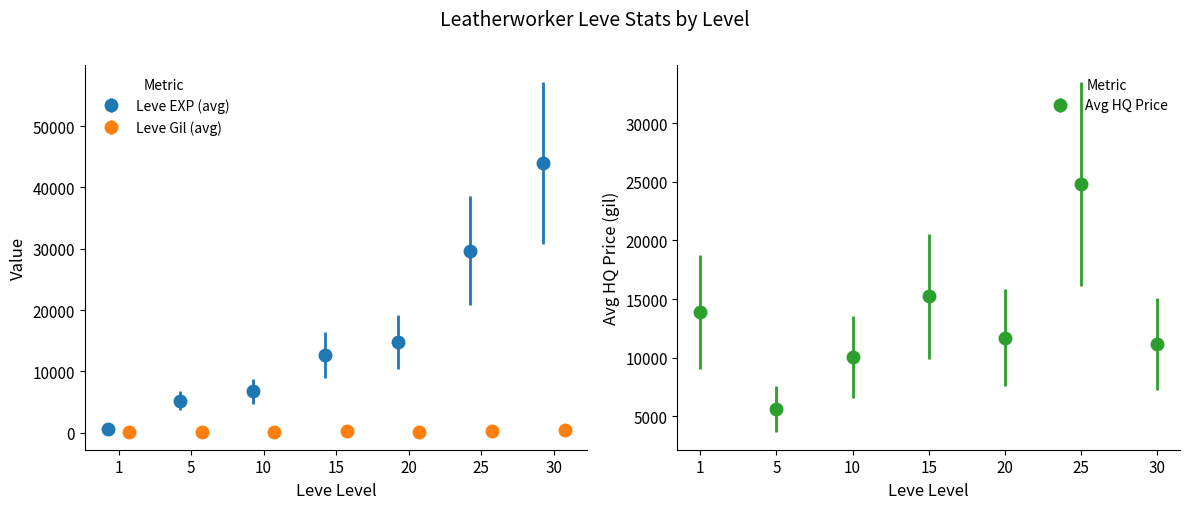

True or false: Leve EXP (avg) has more than 2 interior local peaks.

False